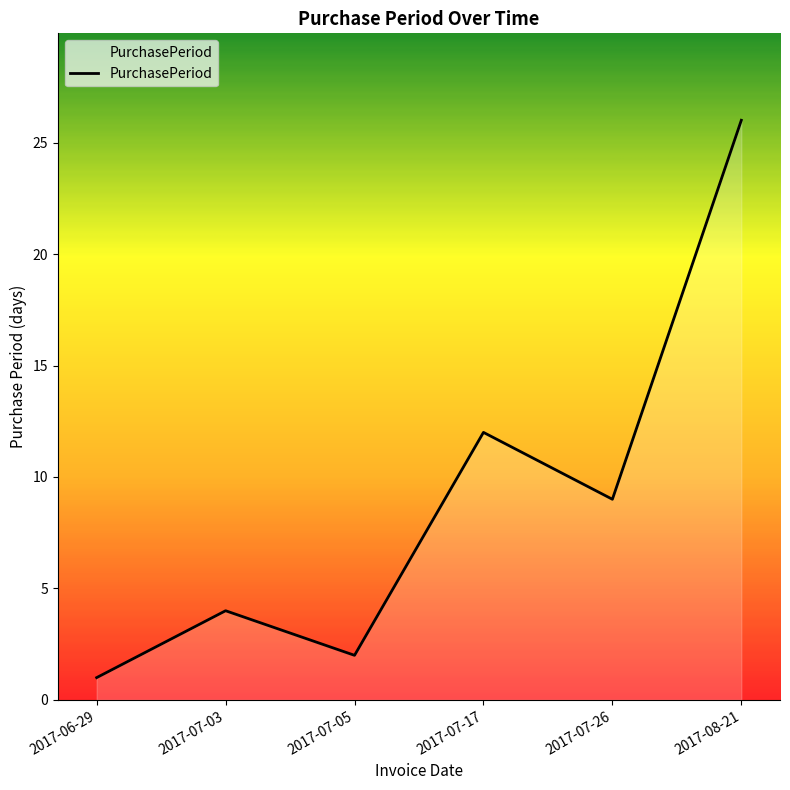

Rank the categories by value from lowest to highest.

2017-06-29, 2017-07-05, 2017-07-03, 2017-07-26, 2017-07-17, 2017-08-21